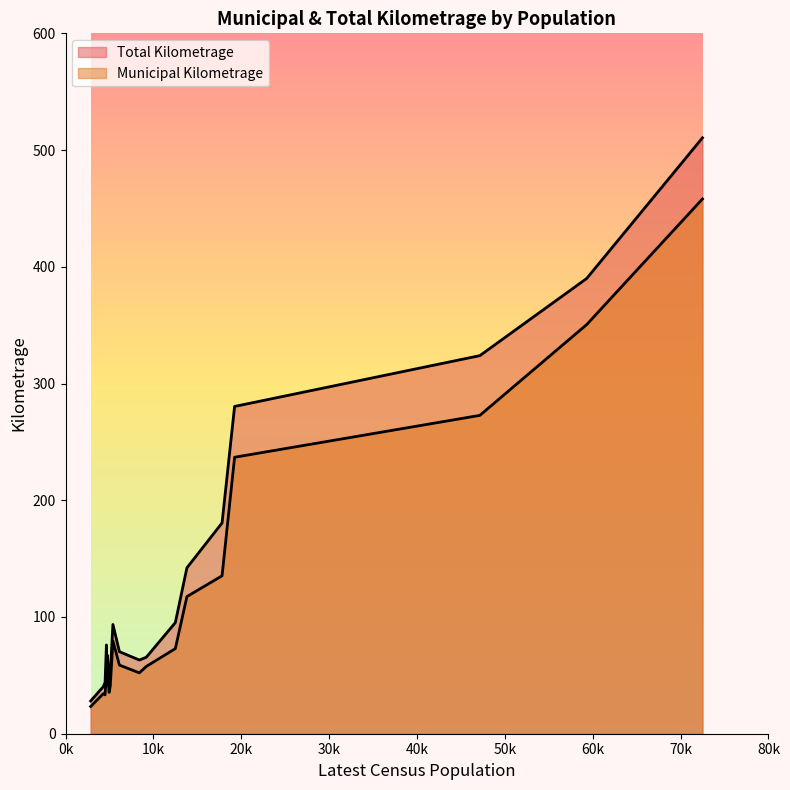

Reading left to right, transcribe all the data shown in this chart.

Municipal Kilometrage: Fredericton=272.7	Moncton=350.5	Saint John=458.1	Bathurst=117.5	Campbellton=52.1	Dalhousie=33.3	Dieppe=72.9	Edmundston=135.3	Miramichi=236.8	Caraquet=52.5	Grand Falls=58.8	Oromocto=57.7	Sackville=79.5	Shediac=40.9	Shippagan=23.3	St. Stephen=35.4	Sussex=34.3	Tracadie-Sheila=57.4	Woodstock=40.9
Total Kilometrage: Fredericton=323.9	Moncton=390.0	Saint John=510.5	Bathurst=142.1	Campbellton=63.1	Dalhousie=43.9	Dieppe=95.2	Edmundston=180.6	Miramichi=280.4	Caraquet=76.1	Grand Falls=70.3	Oromocto=65.5	Sackville=93.6	Shediac=47.9	Shippagan=28.1	St. Stephen=44.1	Sussex=40.3	Tracadie-Sheila=67.2	Woodstock=50.7